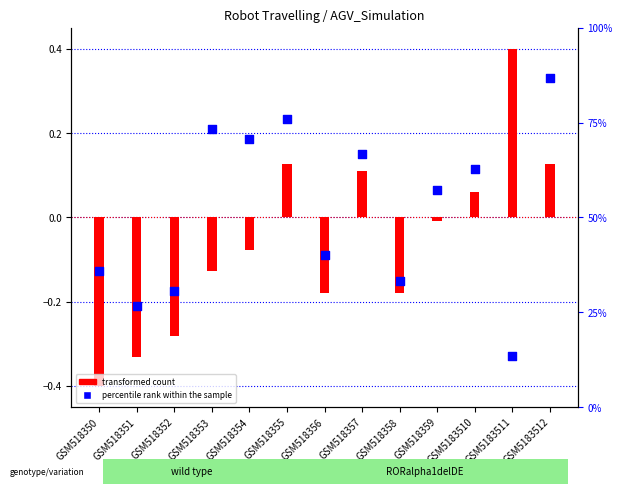

Which series has the largest total across all categories?

percentile rank within the sample